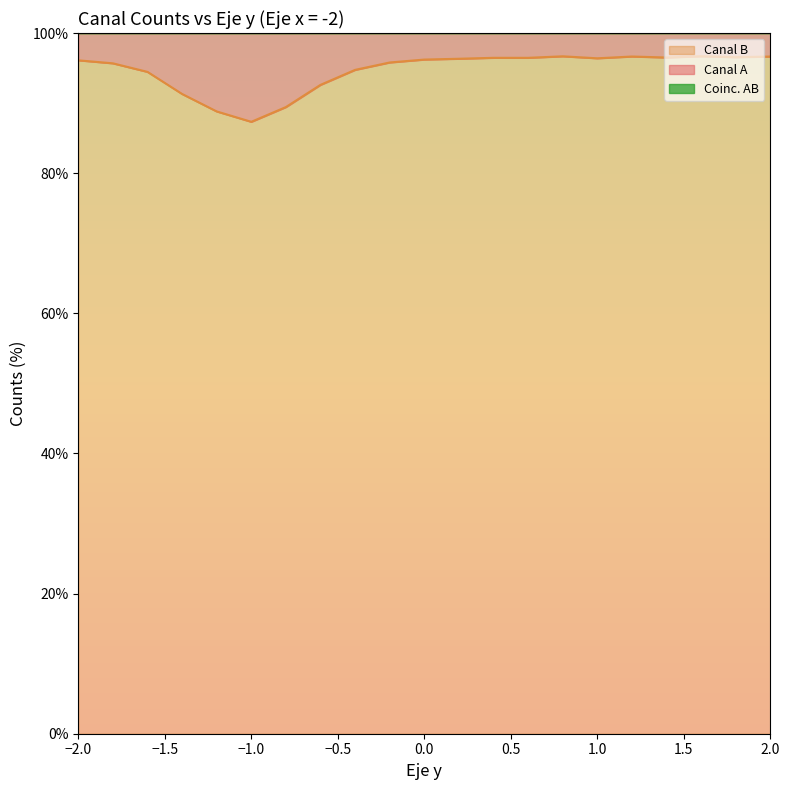

Where is Coinc. AB nearest to the value 99?

1.8